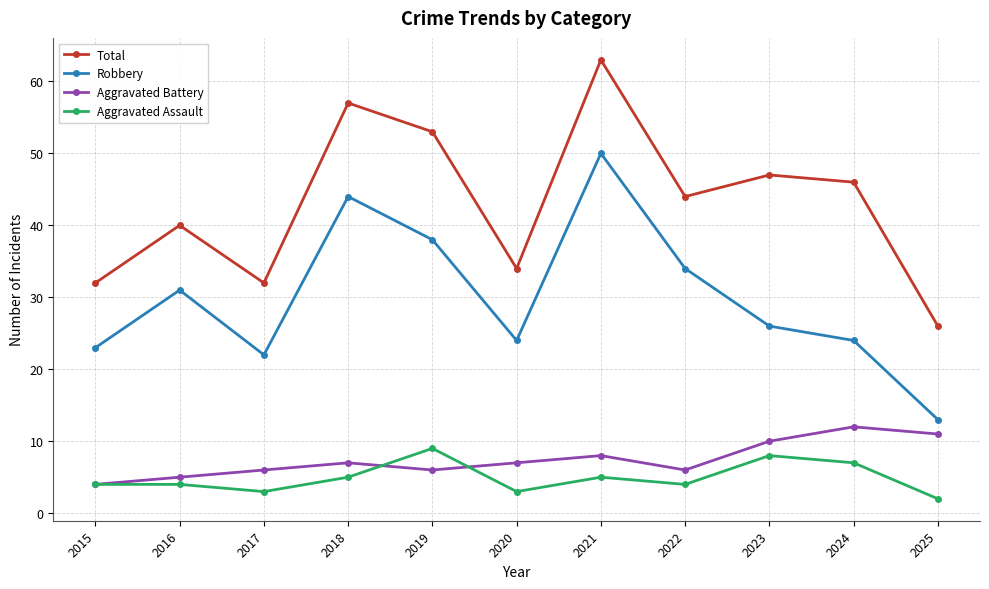

Rank the series by their maximum value, from highest to lowest.

Total, Robbery, Aggravated Battery, Aggravated Assault